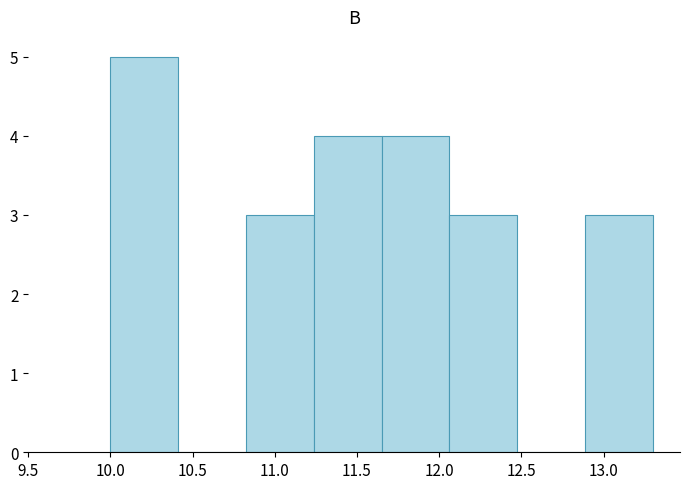

Reading left to right, list every bar in this chart as the range it spans on the x-axis followed by its height. Neither the bar edges nor the heights are printed on the chart, so give them approximately, as read against the axes.

10.00 to 10.40: 5
10.40 to 10.85: 0
10.85 to 11.25: 3
11.25 to 11.65: 4
11.65 to 12.05: 4
12.05 to 12.50: 3
12.50 to 12.90: 0
12.90 to 13.30: 3